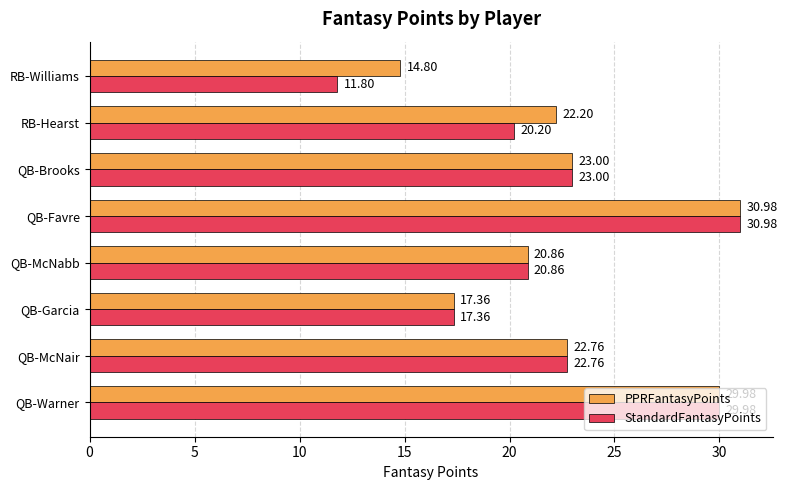

At which label is PPRFantasyPoints closest to 22?

RB-Hearst